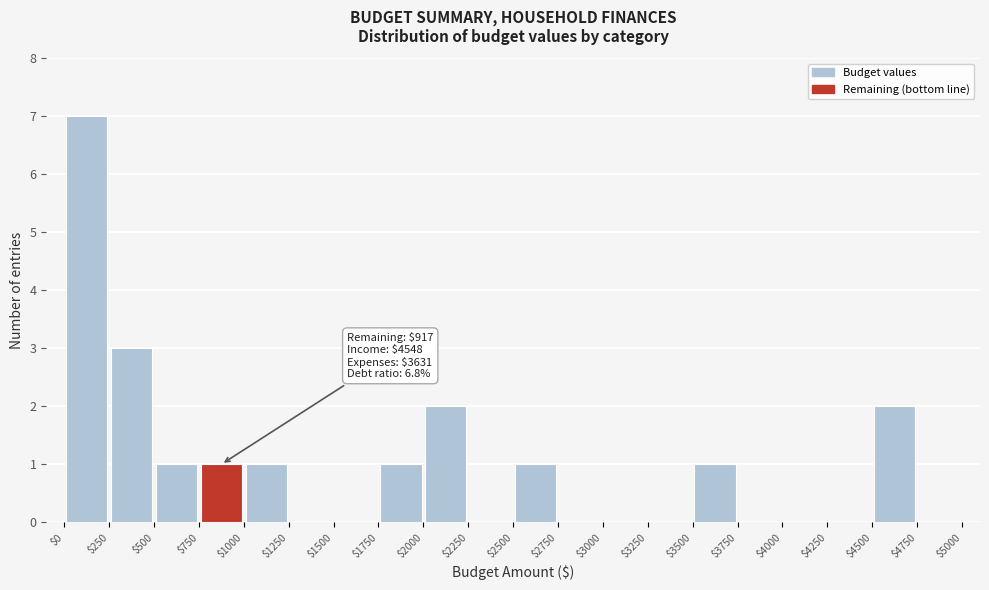

Which range on the x-axis has the tallest bar?

$0 to $250